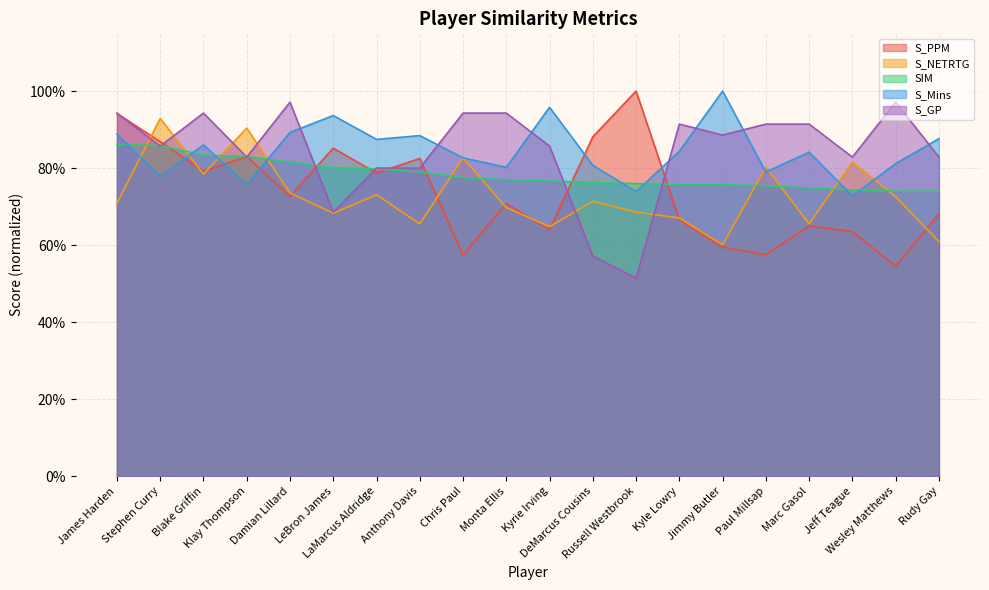

At how many categories does at least one series exceed 0?

20